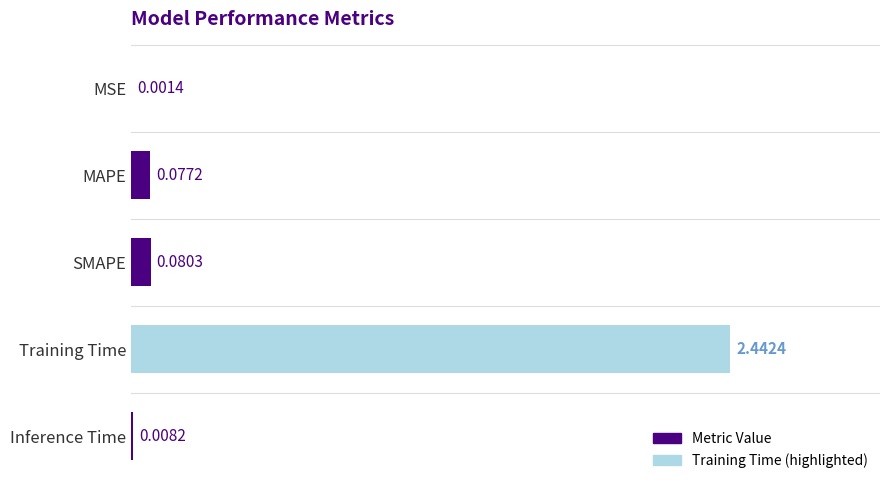

At which label is the value closest to 1?

SMAPE